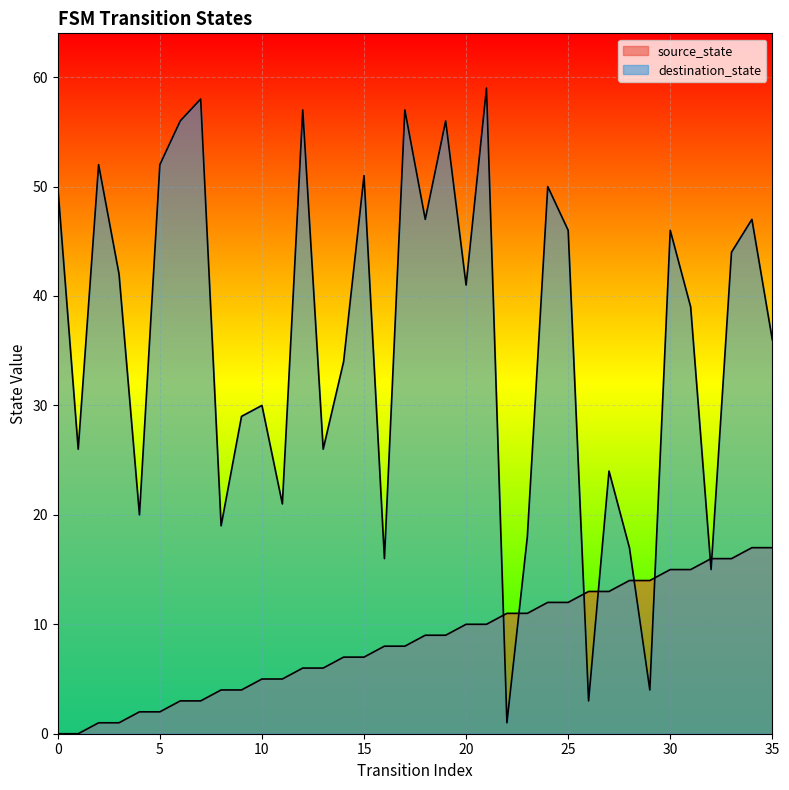

What is the sum of the source_state values at 17 and 16?

16